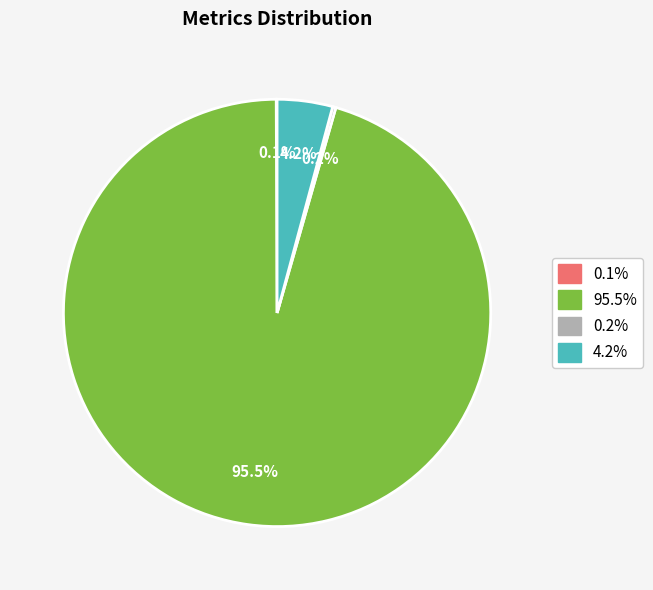

Is there a majority slice in this chart?

Yes